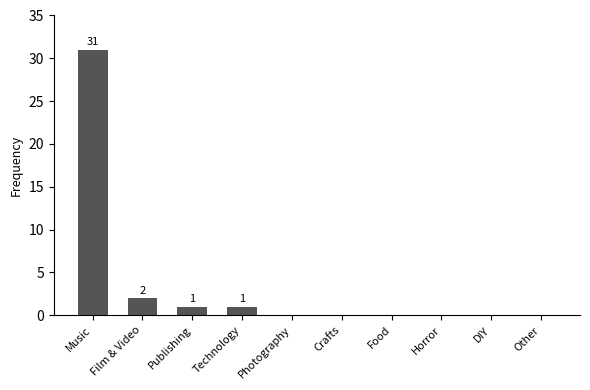

Reading right to left, extract all data points from this chart.

0	0	0	0	0	0	1	1	2	31